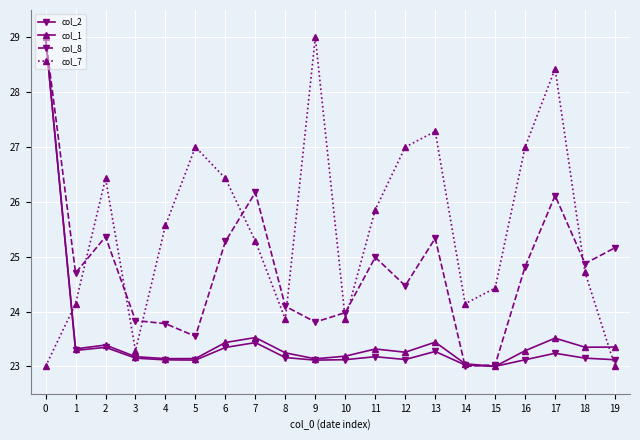

Which series changed the most between 2 and 14?

col_8